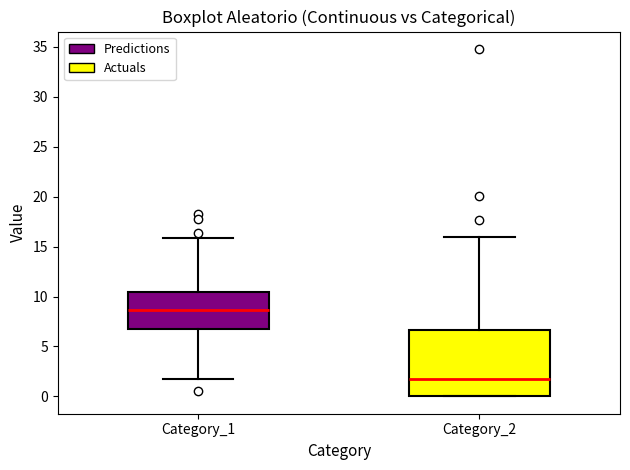

Where does the lower whisker of the box for Category_1 end on the y-axis? The values are not printed on the chart, so give them approximately, as read against the axis.

2.0